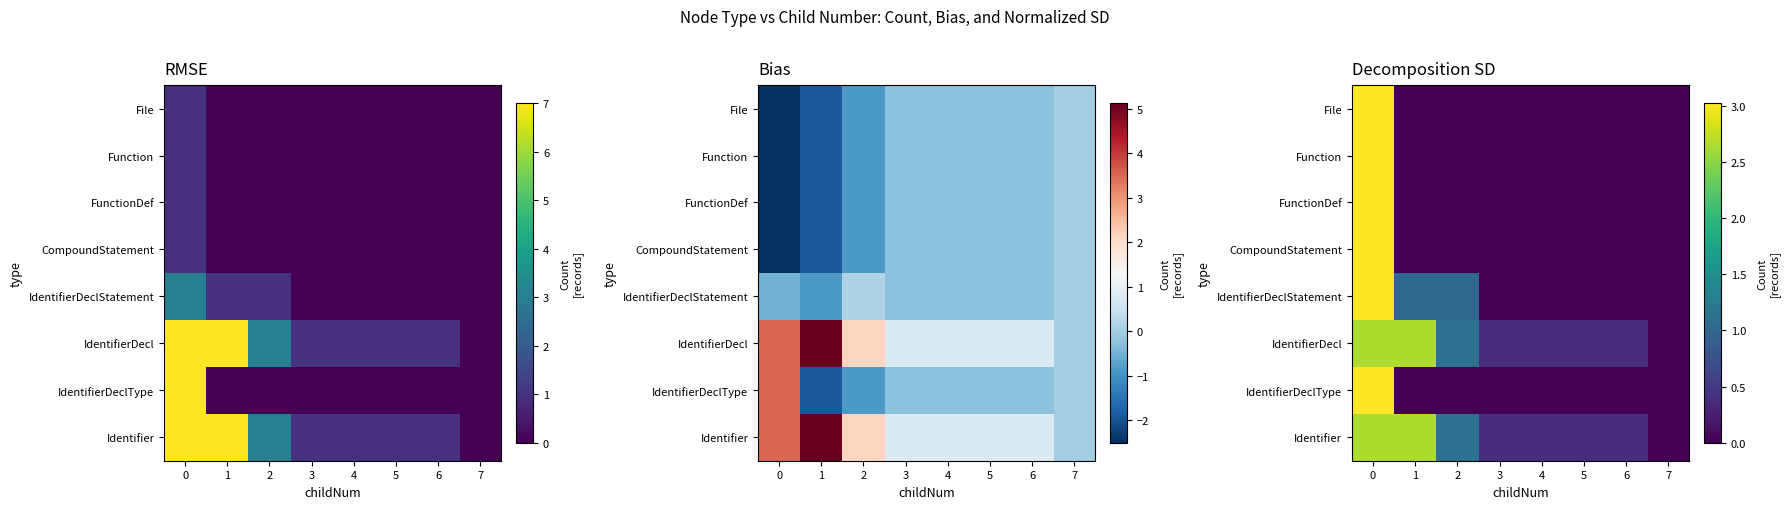

The IdentifierDeclStatement series shows 1.0 at 2. True or false?

True